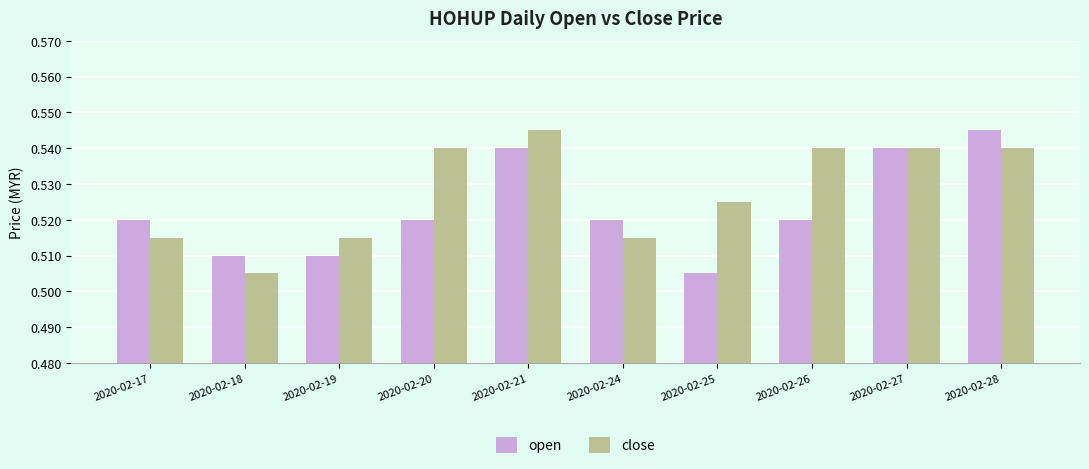

Which series has the largest total across all categories?

close